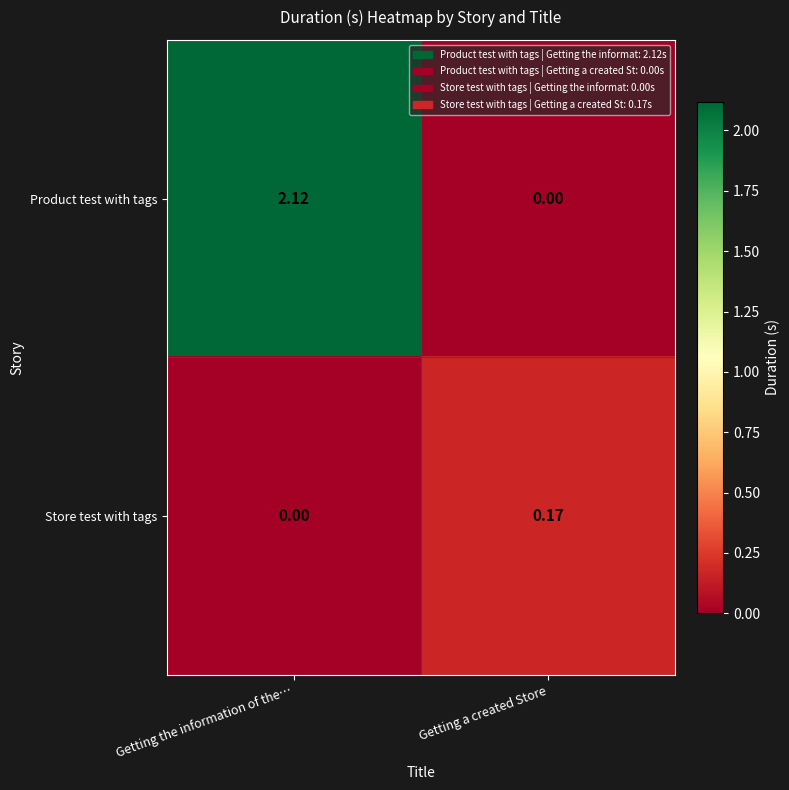

How many data points does each series have?

2